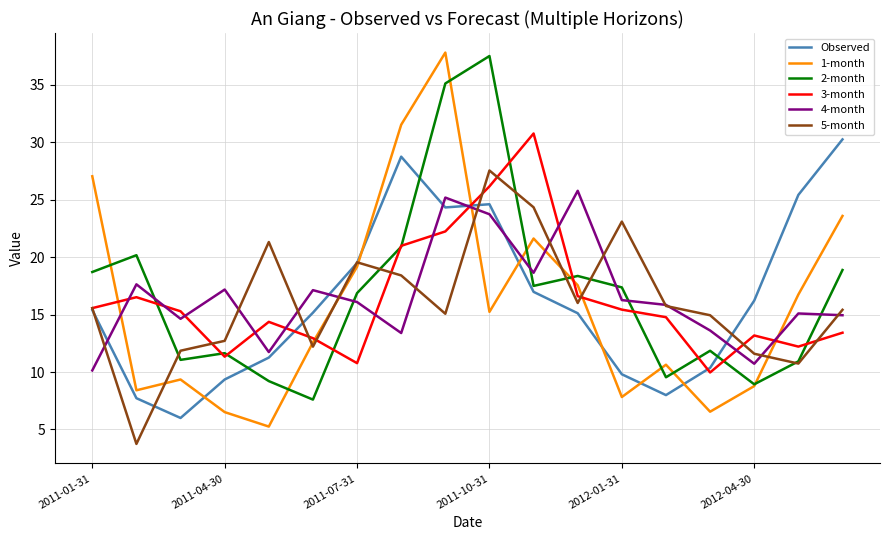

What is the minimum value shown in the chart?

3.7